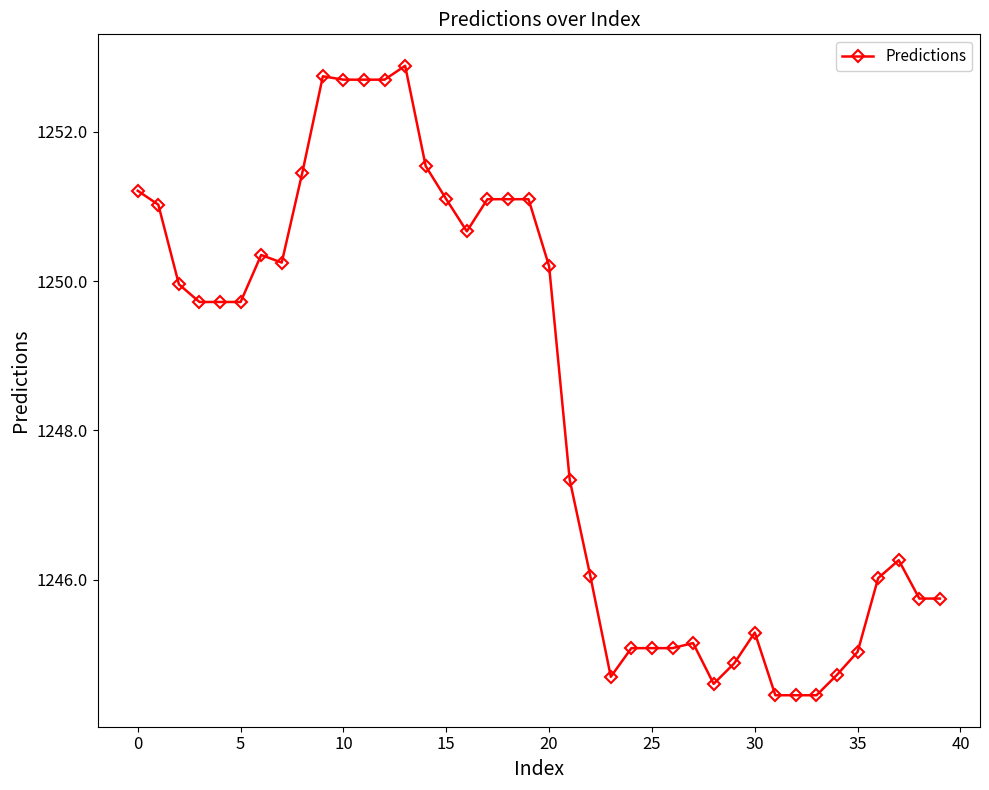

What is the greatest value displayed?

1252.9